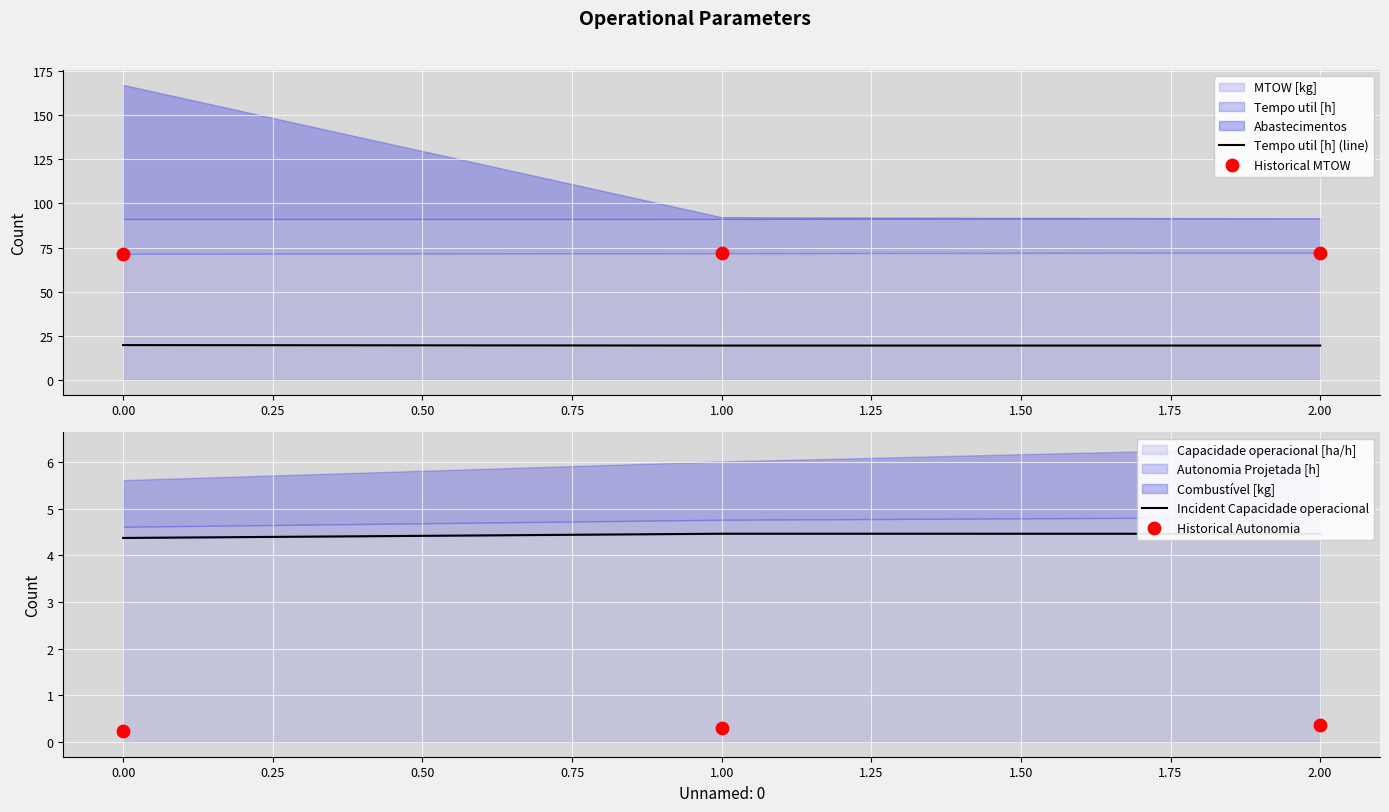

Is it true that Tempo util [h] (line) equals 10.6 at 0.00?

False